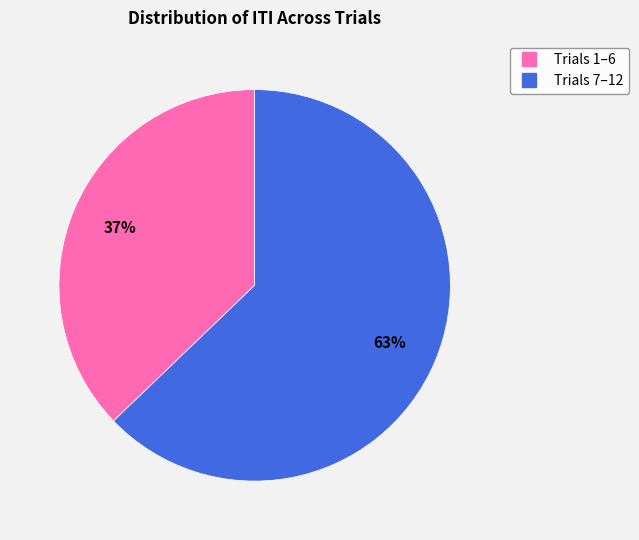

Does any single category account for the majority?

Yes